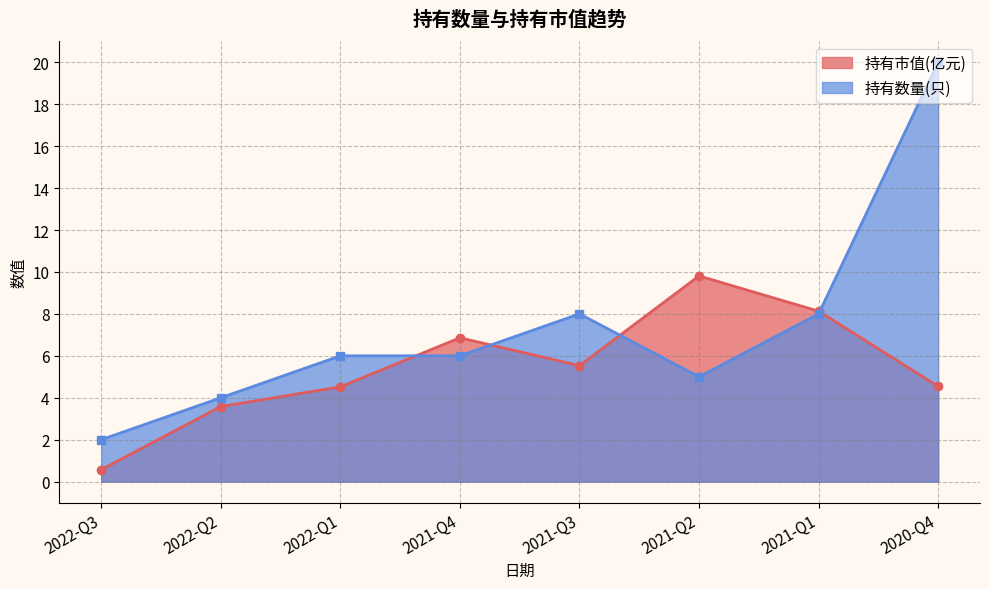

How many intersections are there between 持有数量(只) and 持有市值(亿元)?

4